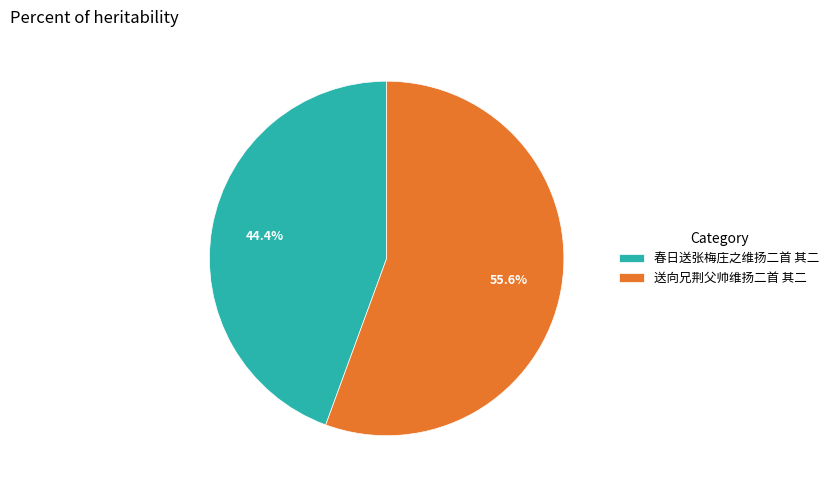

Between 送向兄荆父帅维扬二首 其二 and 春日送张梅庄之维扬二首 其二, which is larger?

送向兄荆父帅维扬二首 其二